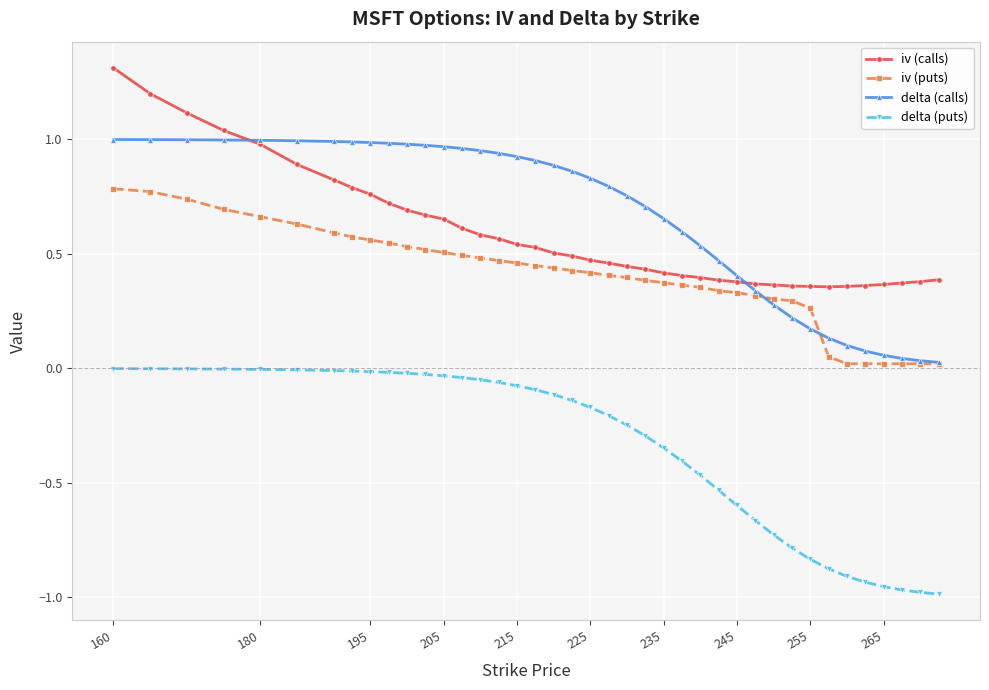

Which series has the largest total across all categories?

delta (calls)